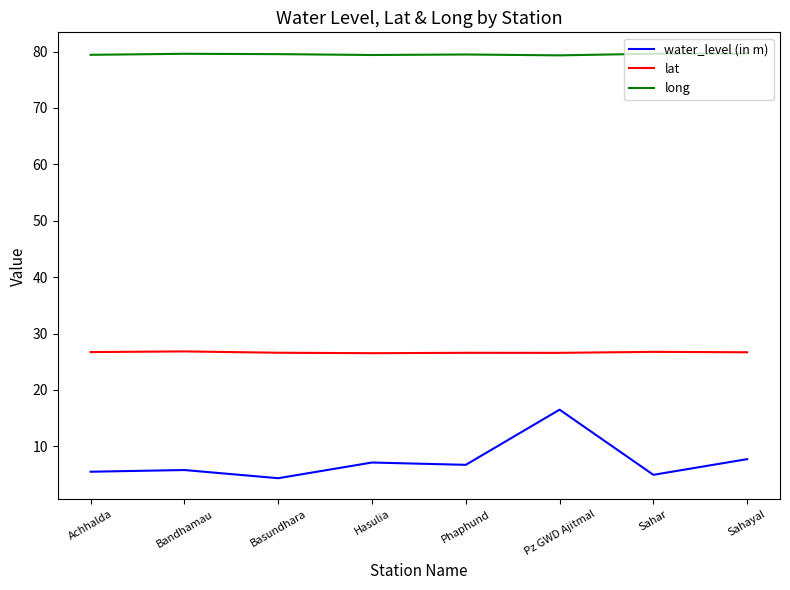

What is the difference between the maximum and minimum values in the long series?

0.3